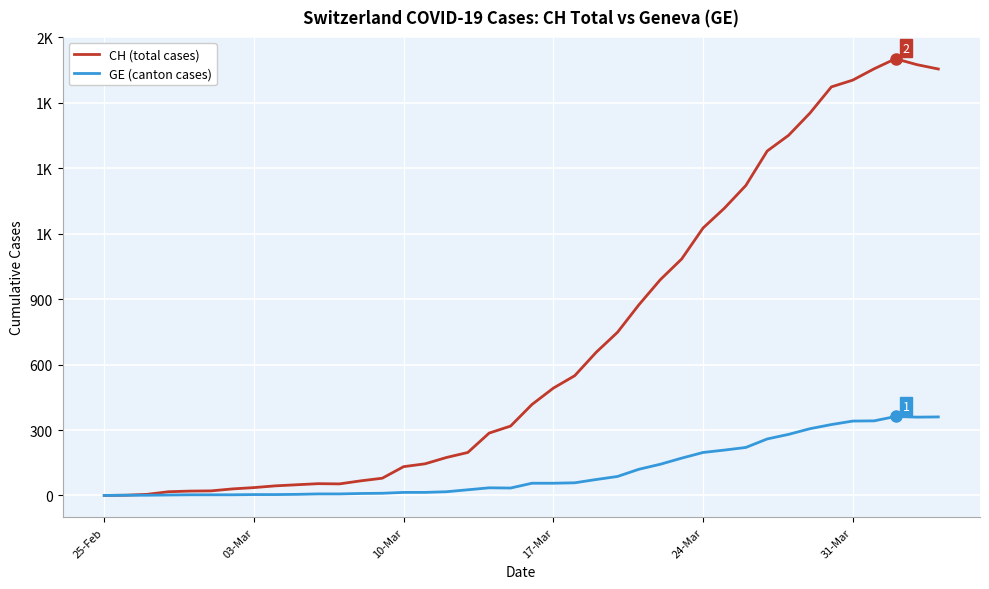

At how many categories does at least one series exceed 1631?

8